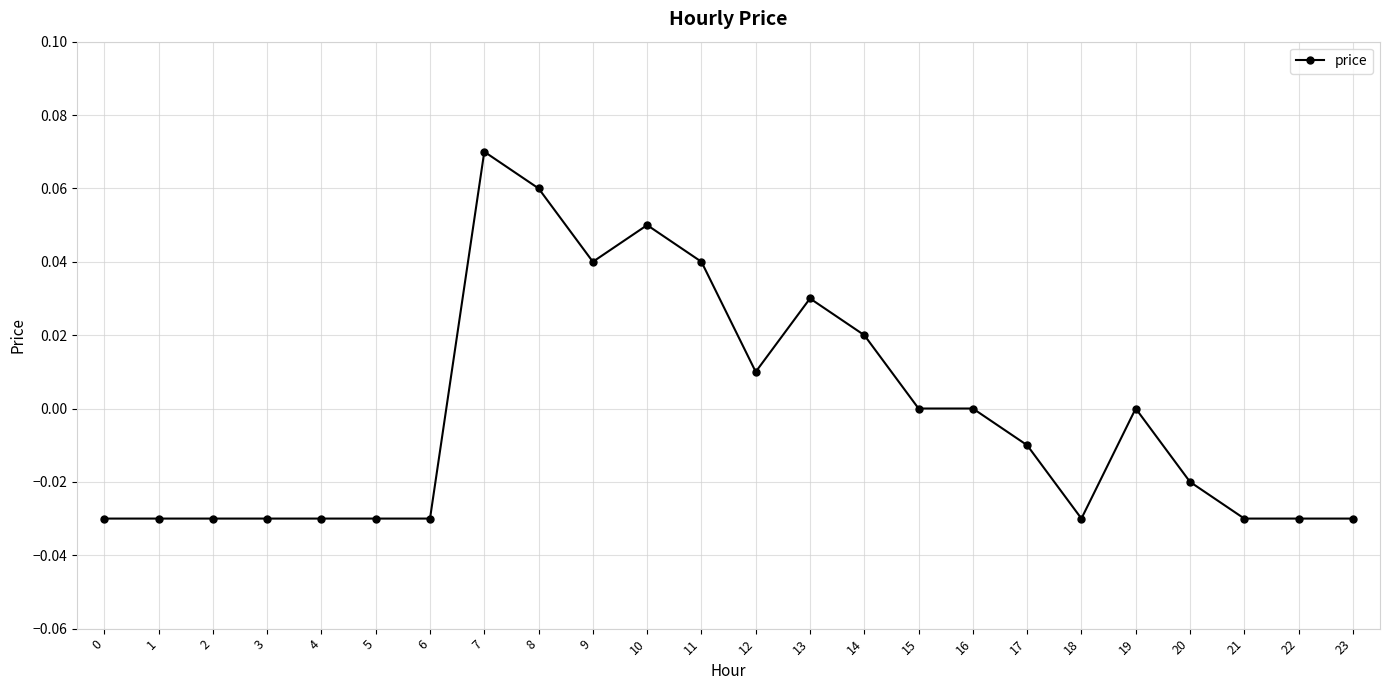

How many data points does each series have?

24